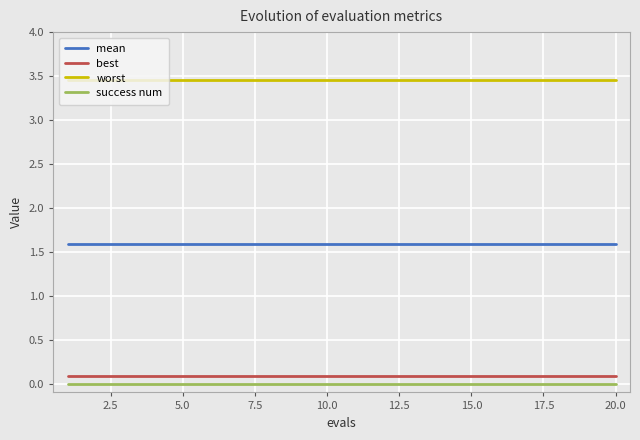

True or false: worst and success num intersect in this chart.

False